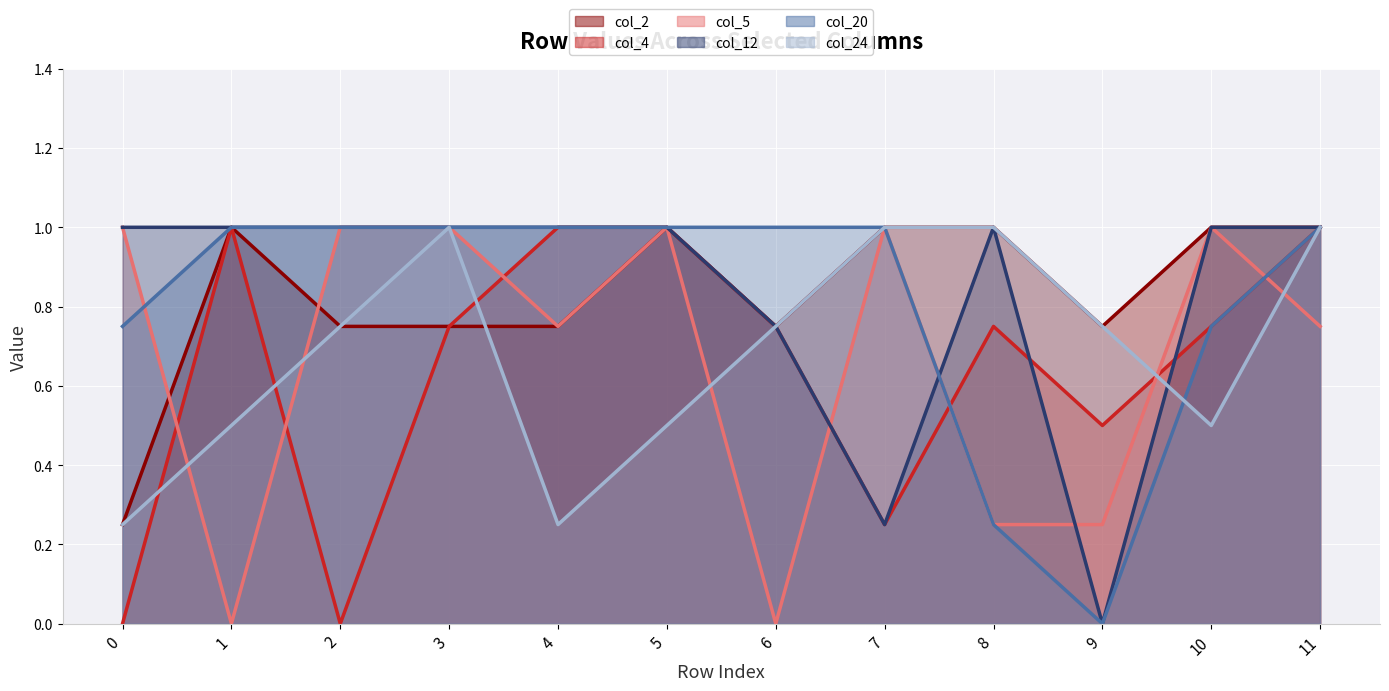

Reading left to right, what are all the values shown in this chart?

col_2 (line): 0.2	1.0	0.8	0.8	0.8	1.0	0.8	1.0	1.0	0.8	1.0	1.0
col_4 (line): 0.0	1.0	0.0	0.8	1.0	1.0	0.8	0.2	0.8	0.5	0.8	1.0
col_5 (line): 1.0	0.0	1.0	1.0	0.8	1.0	0.0	1.0	0.2	0.2	1.0	0.8
col_12 (line): 1.0	1.0	1.0	1.0	1.0	1.0	0.8	0.2	1.0	0.0	1.0	1.0
col_20 (line): 0.8	1.0	1.0	1.0	1.0	1.0	1.0	1.0	0.2	0.0	0.8	1.0
col_24 (line): 0.2	0.5	0.8	1.0	0.2	0.5	0.8	1.0	1.0	0.8	0.5	1.0